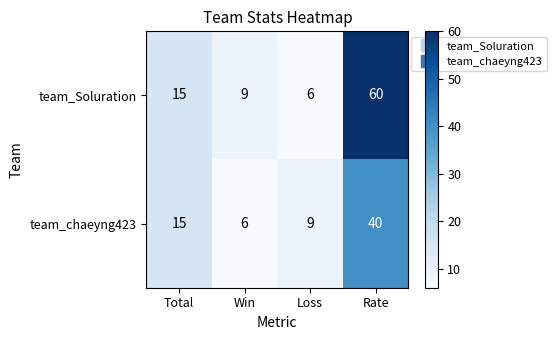

Is the value of team_Soluration at Rate greater than the value of team_chaeyng423 at Rate?

Yes